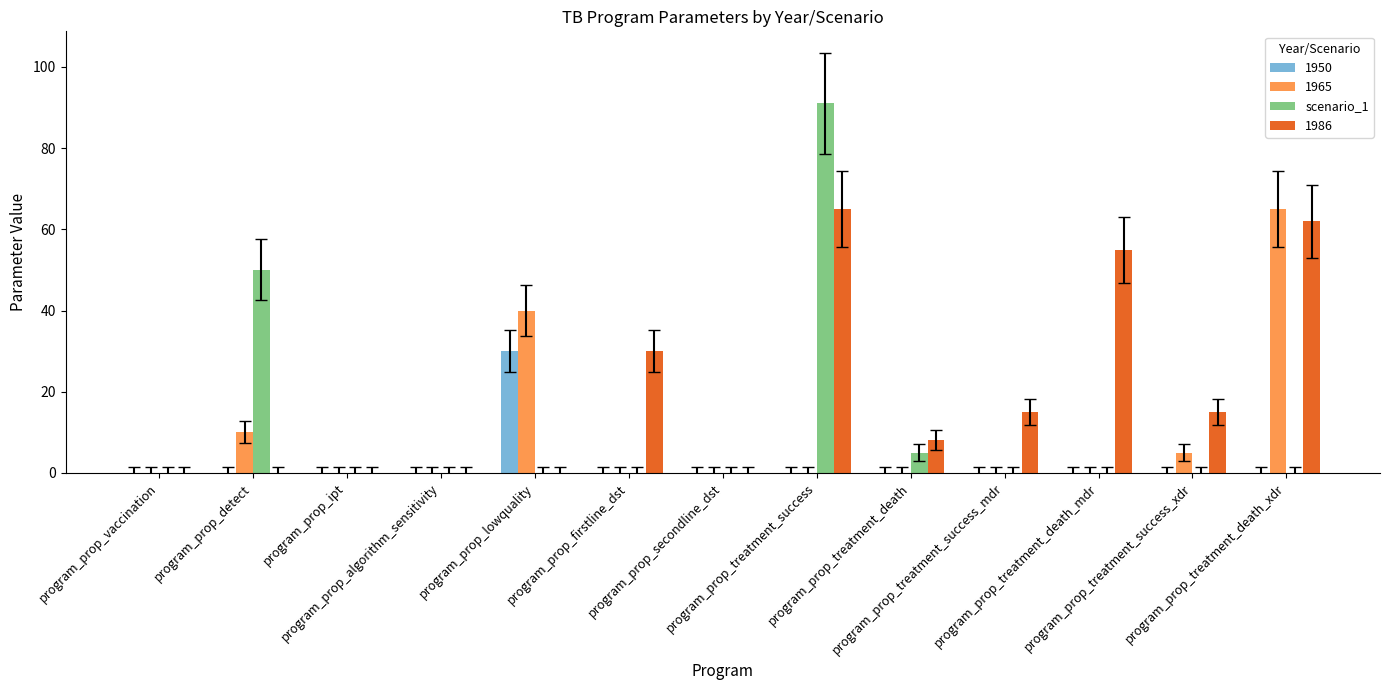

What is the highest value of the 1986 series?

65.0